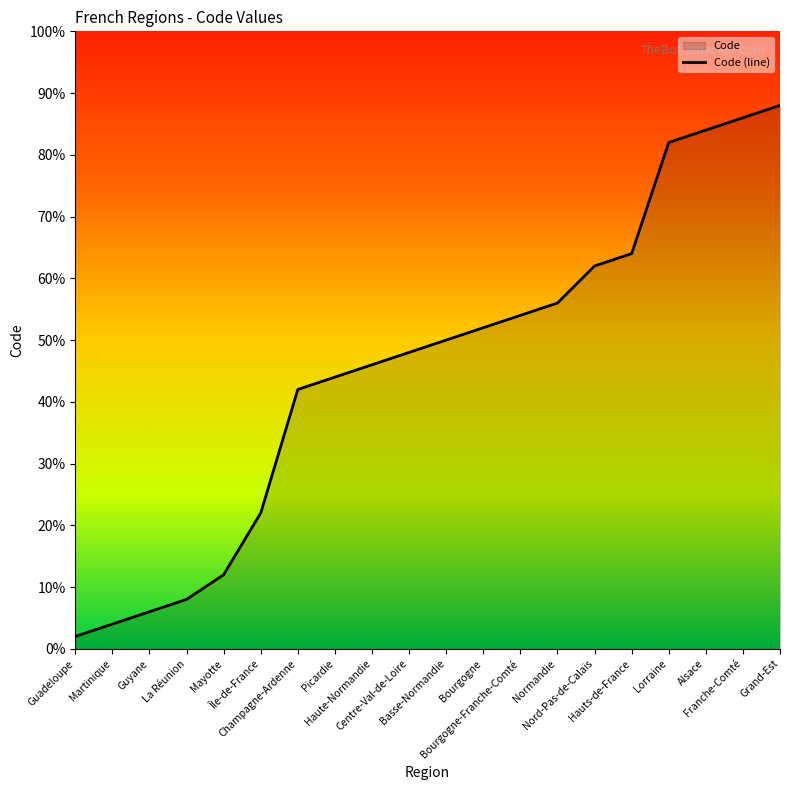

Which has a higher value, La Réunion or Franche-Comté?

Franche-Comté